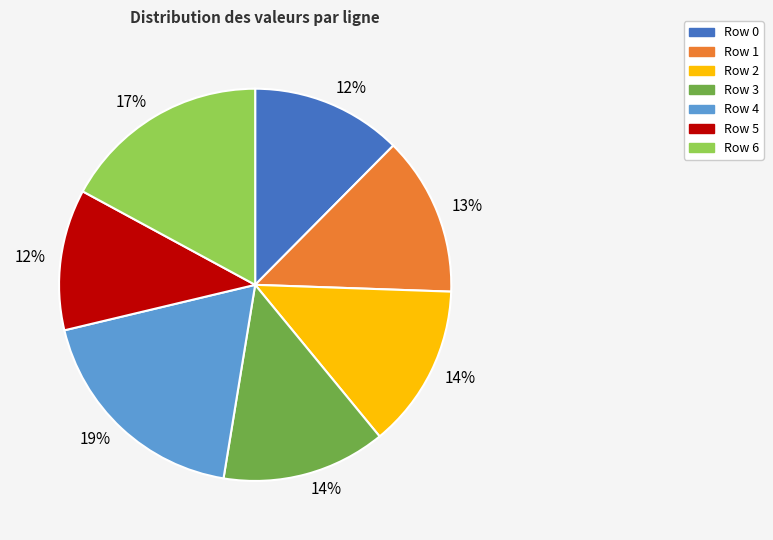

To the nearest percent, what is the difference between the largest and smallest slice percentages?

7%